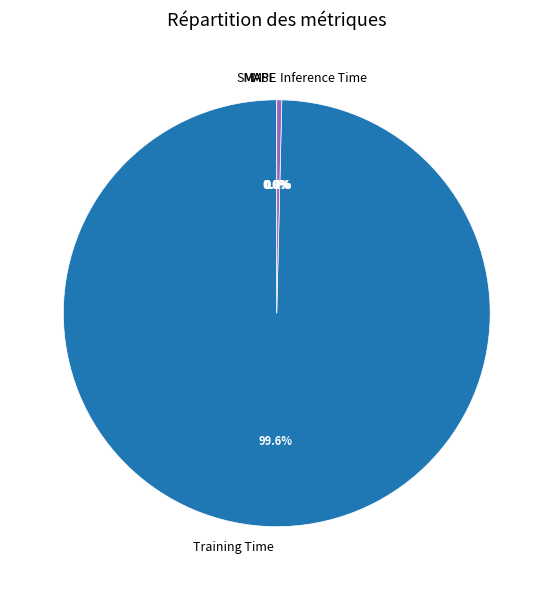

Which category has the biggest portion of the pie?

Training Time